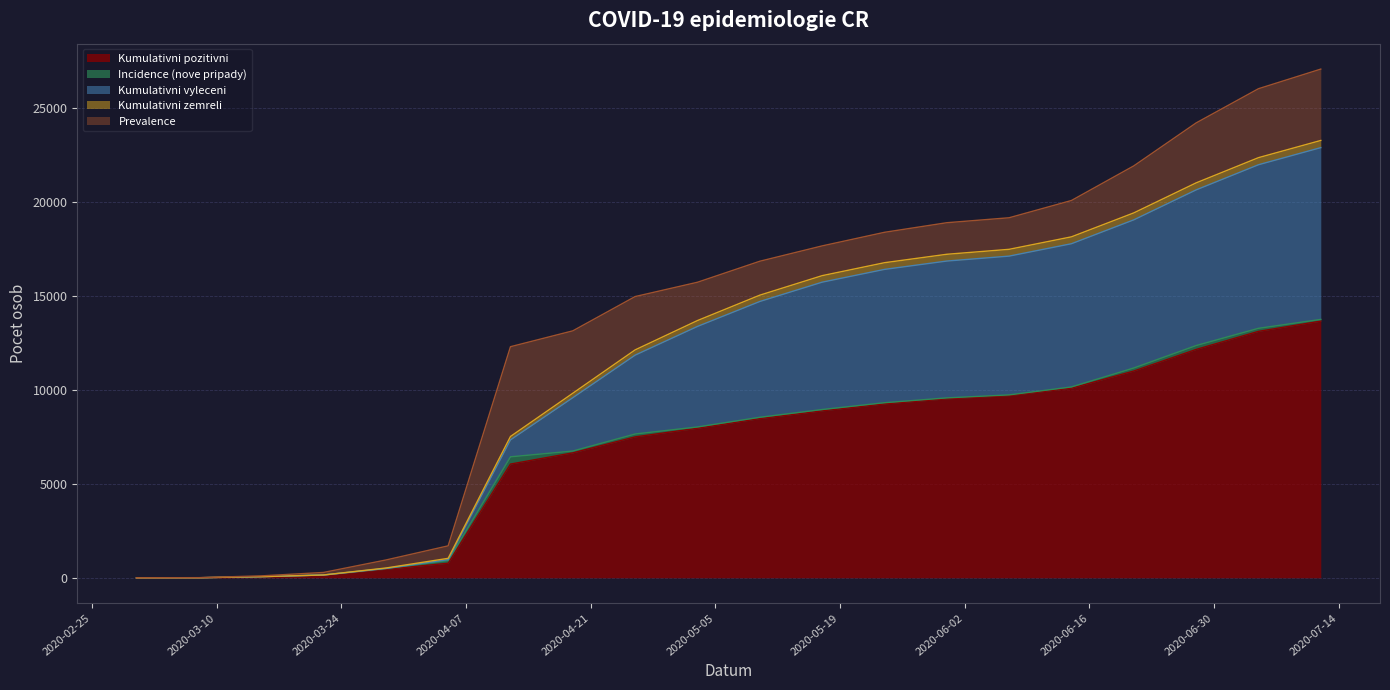

What is the value of the Kumulativni zemreli point at the 18th from the left?

374